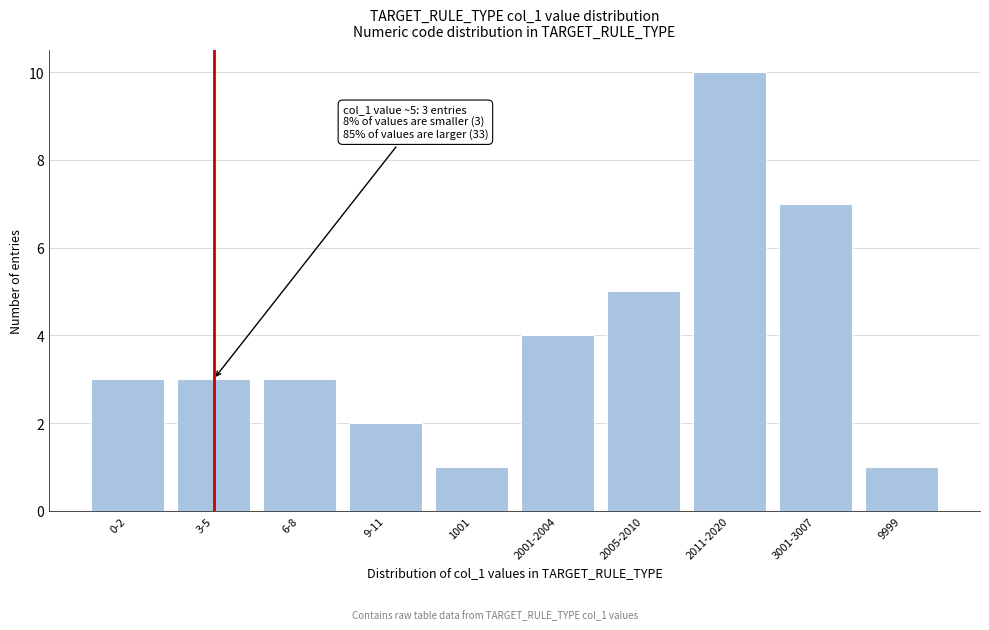

Reading left to right, extract all data points from this chart.

0-2=3	3-5=3	6-8=3	9-11=2	1001=1	2001-2004=4	2005-2010=5	2011-2020=10	3001-3007=7	9999=1